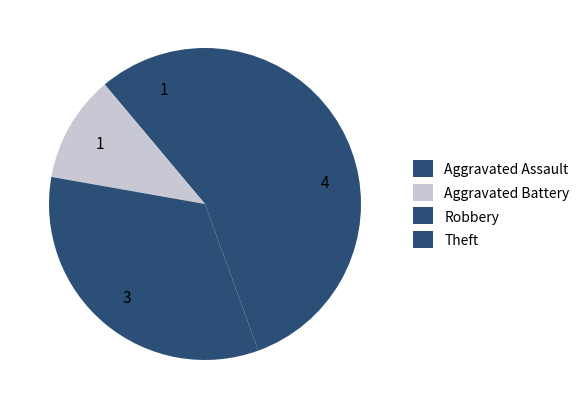

What is the largest slice in the pie chart?

Theft